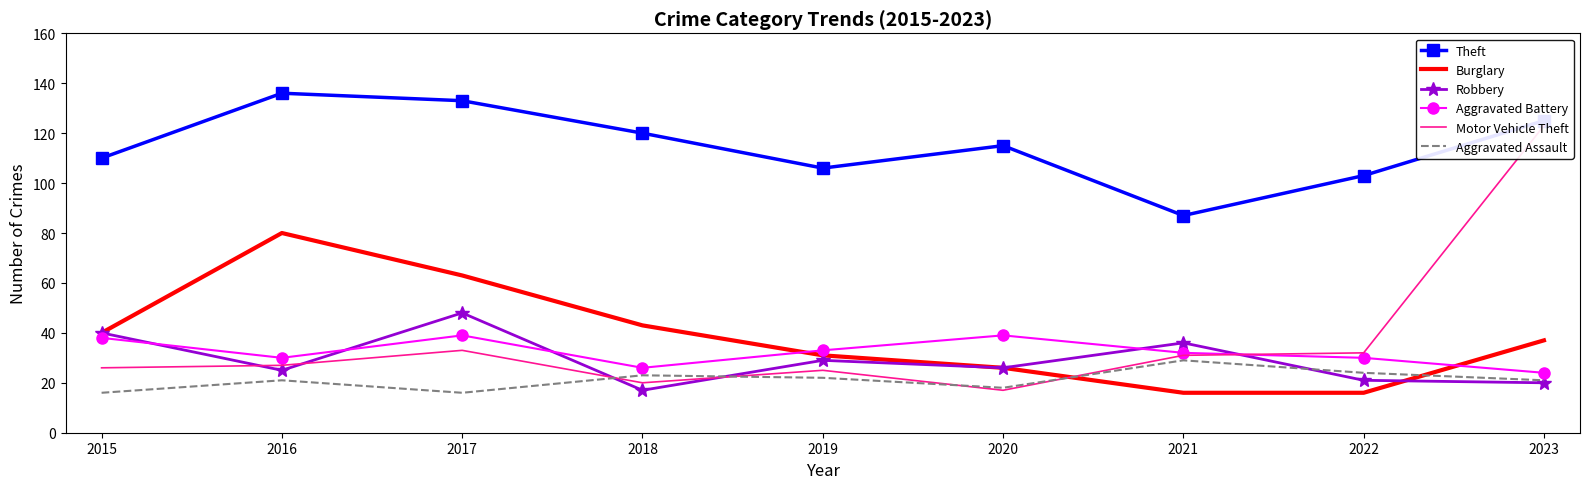

Which series changed the most between 2018 and 2022?

Burglary